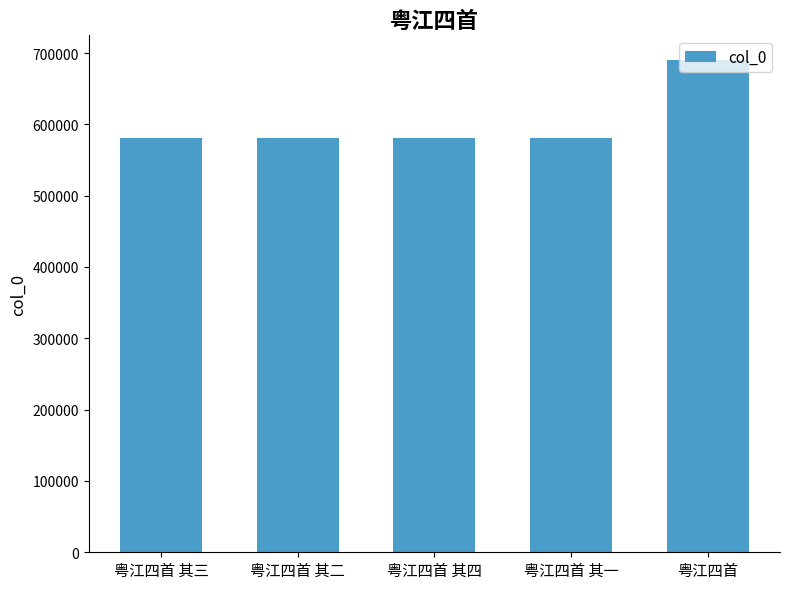

What is the average value?

603046